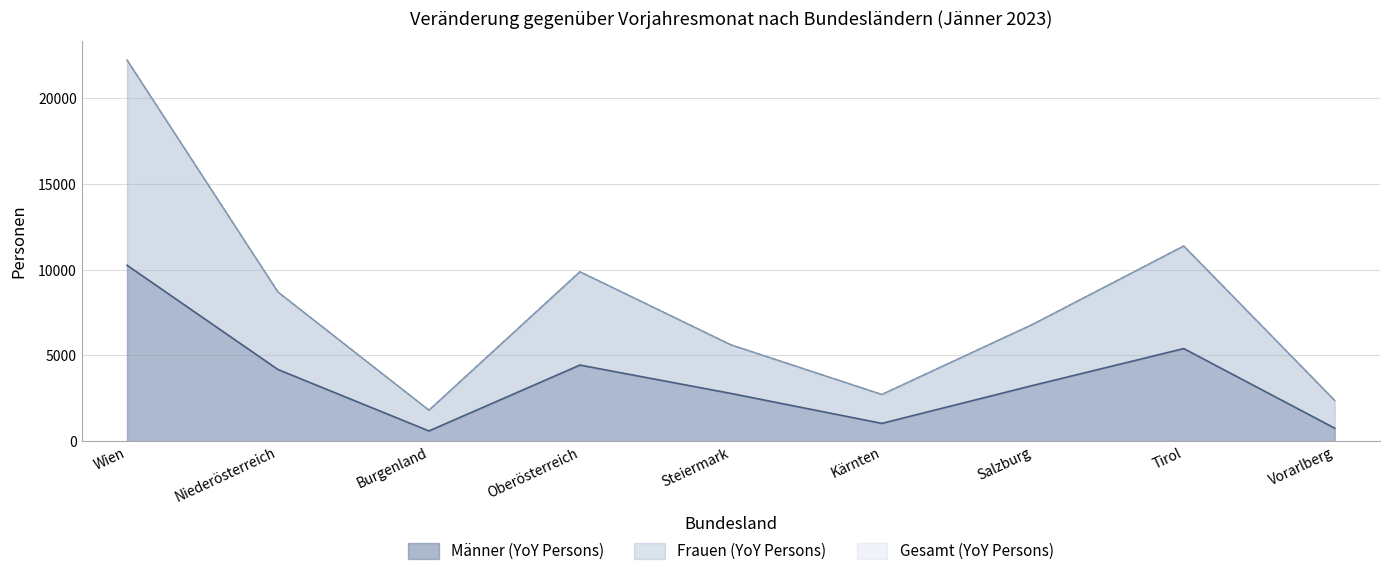

At which label does Frauen (YoY Persons) first exceed 6813?

Wien